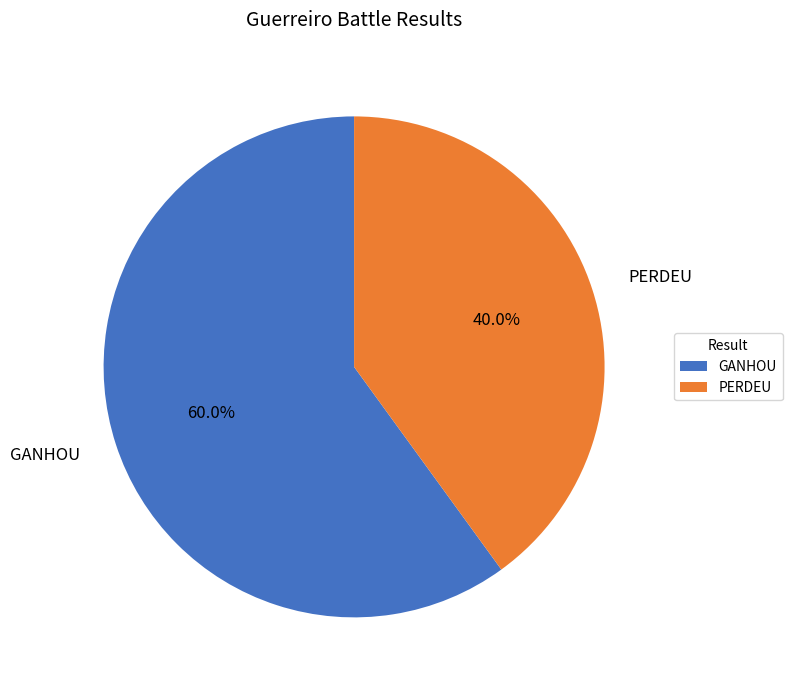

Is there a majority slice in this chart?

Yes